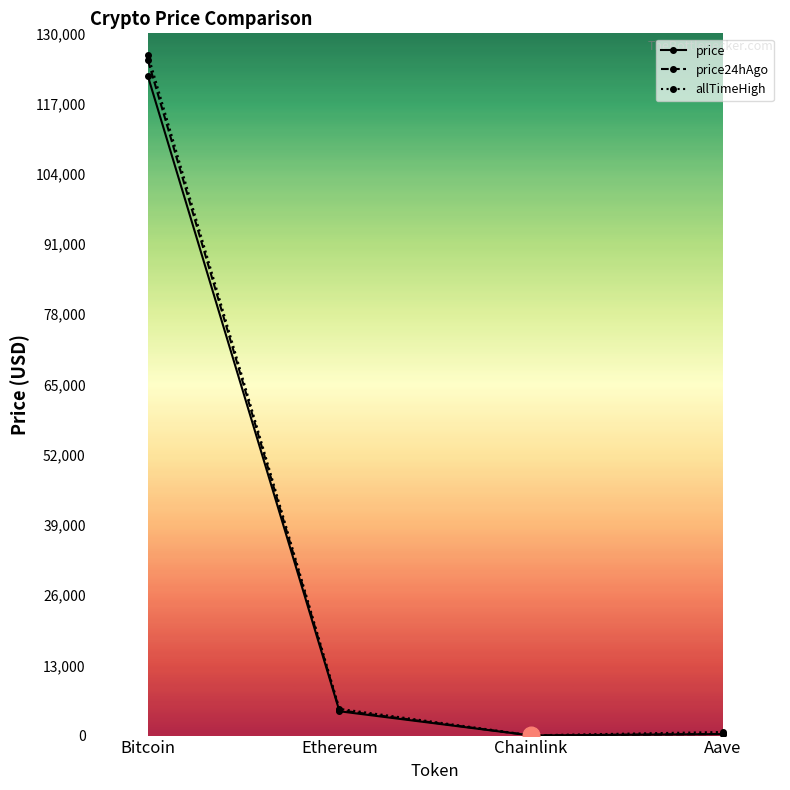

At which category is the sum across all series the highest?

Bitcoin